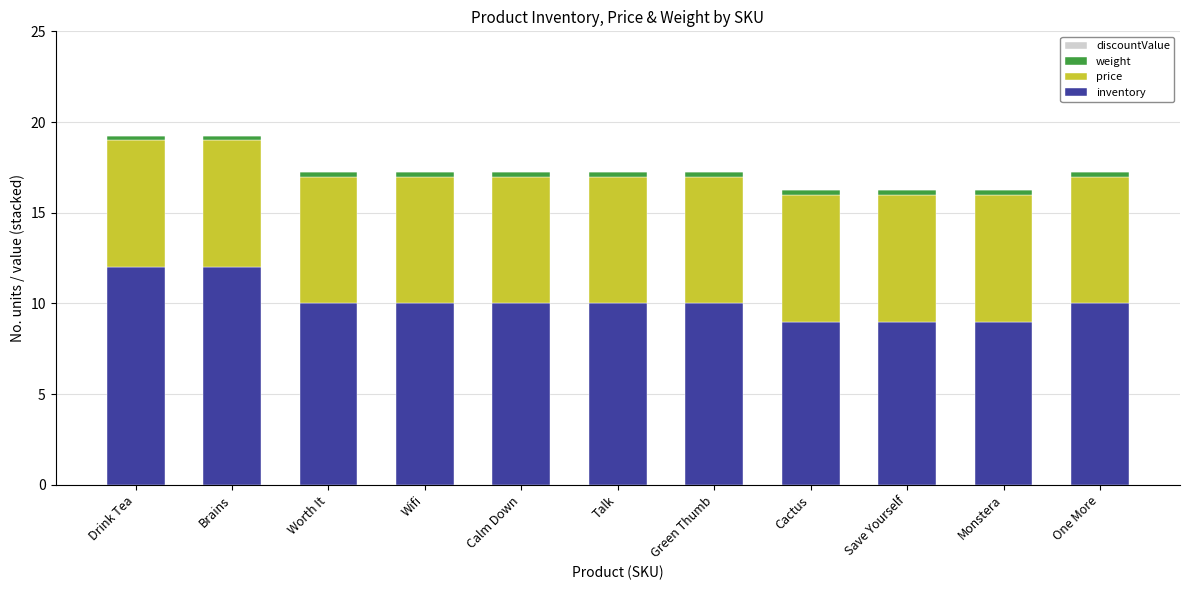

The value of inventory at Green Thumb is 10.0. True or false?

True